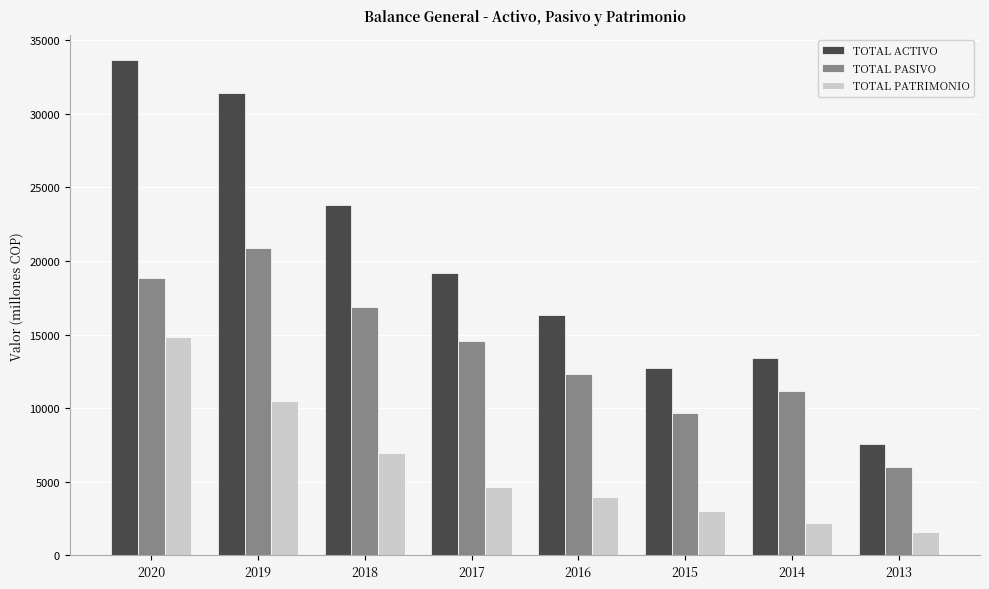

How many groups of bars are there?

8